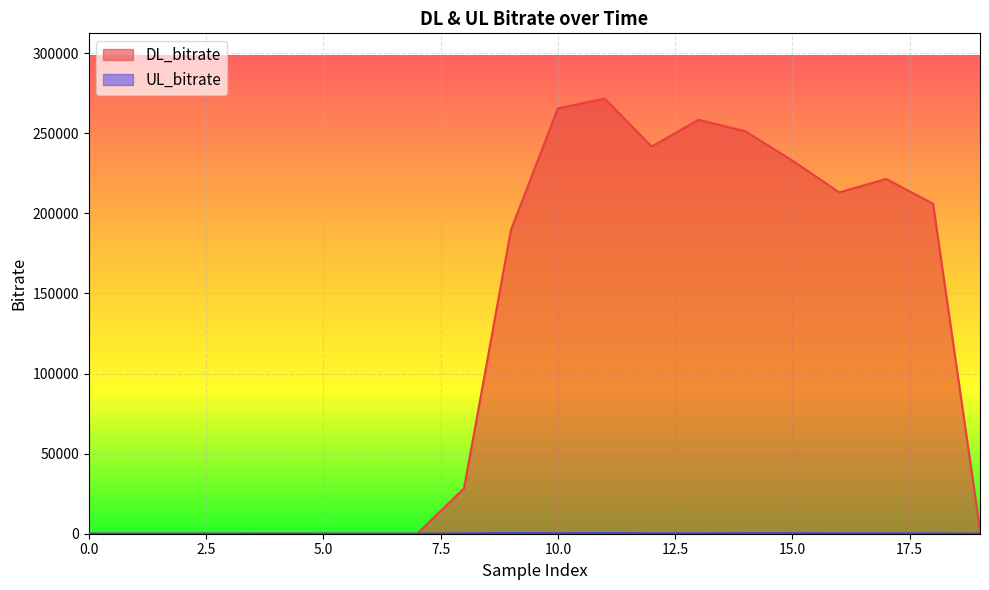

Is it true that DL_bitrate equals 3533 at 19?

False